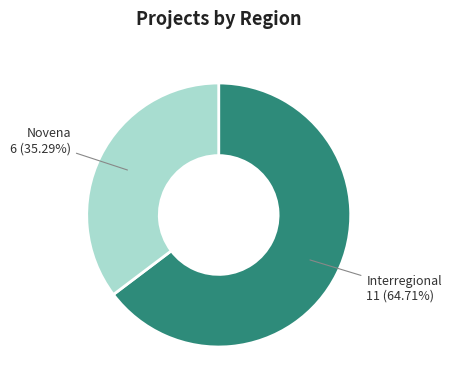

Between Novena and Interregional, which is larger?

Interregional